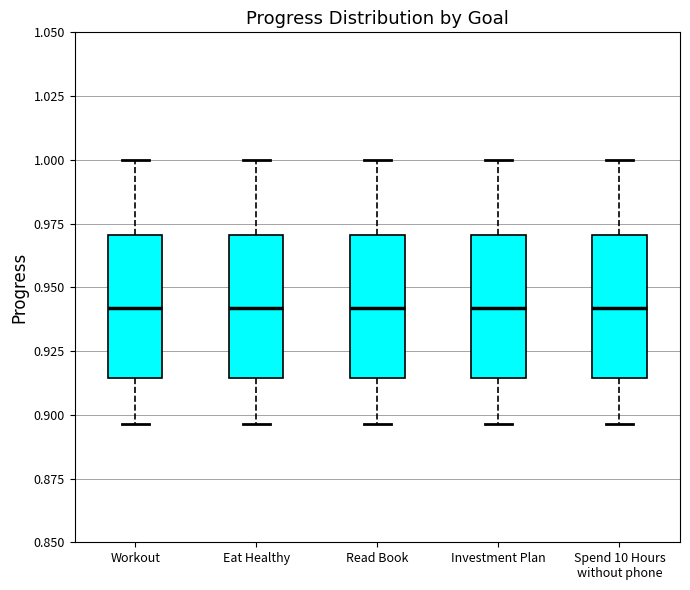

Reading left to right, read every box against the y-axis: the position of its median line, the range the box covers, and the ends of its whiskers. The values are not printed on the chart, so give them approximately, as read against the axis.

Workout: median 0.940, box 0.915 to 0.970, whiskers 0.895 to 1.000
Eat Healthy: median 0.940, box 0.915 to 0.970, whiskers 0.895 to 1.000
Read Book: median 0.940, box 0.915 to 0.970, whiskers 0.895 to 1.000
Investment Plan: median 0.940, box 0.915 to 0.970, whiskers 0.895 to 1.000
Spend 10 Hours without phone: median 0.940, box 0.915 to 0.970, whiskers 0.895 to 1.000